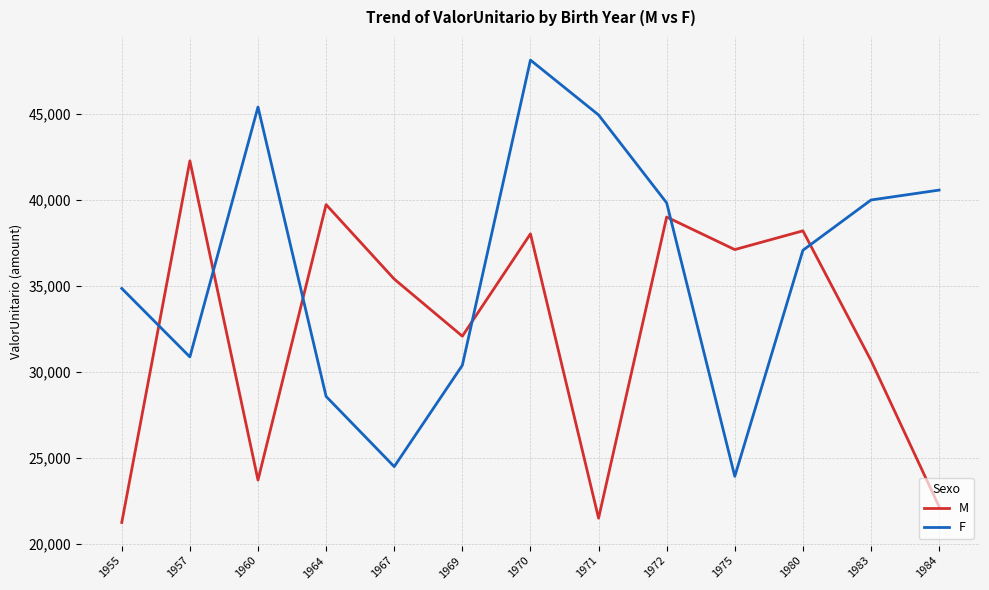

After their last crossing, which series has the higher values: F or M?

F